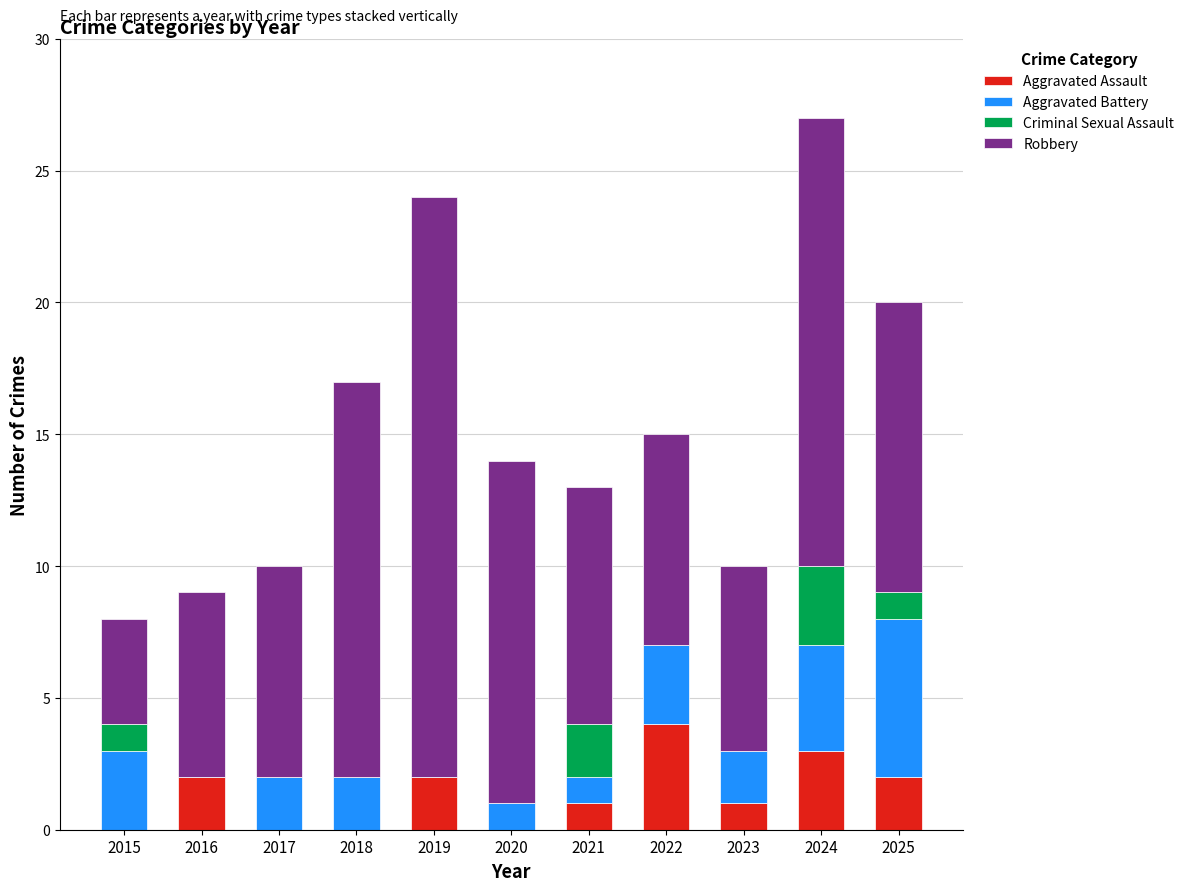

How many data points does each series have?

11